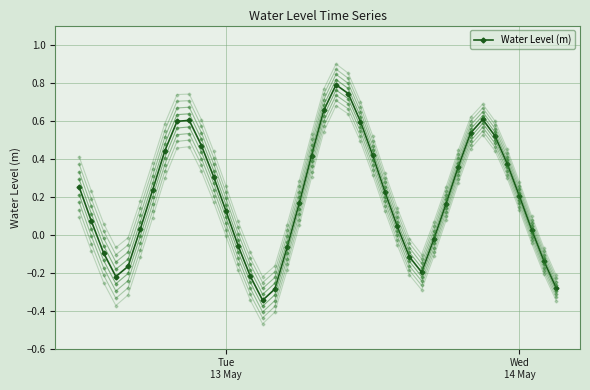

True or false: Water Level (m) has more than 0 interior local peaks.

True